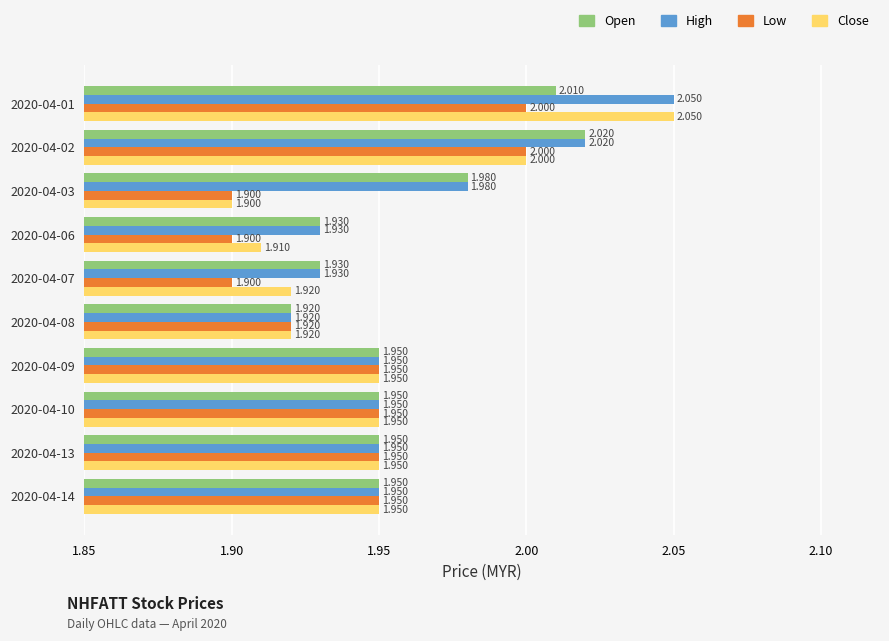

Count the number of data series in this chart.

4